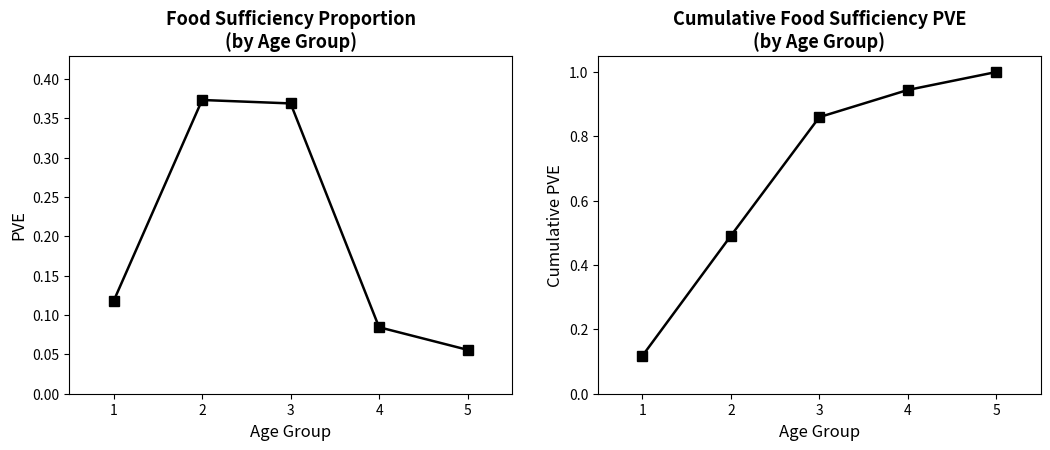

What is the difference between the maximum and minimum values in the PVE per Age Group series?

0.3